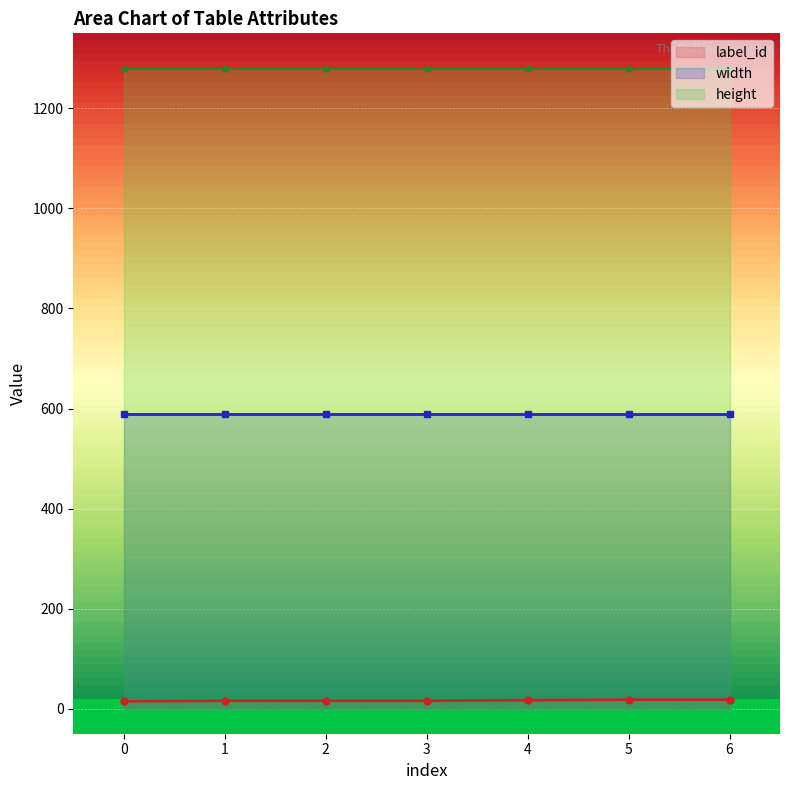

Which series changed the most between 0 and 6?

label_id